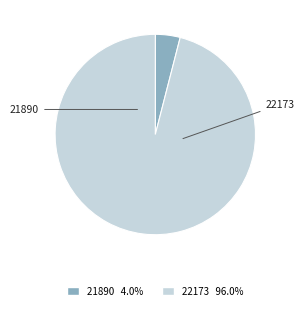

Which slice is the largest?

22173